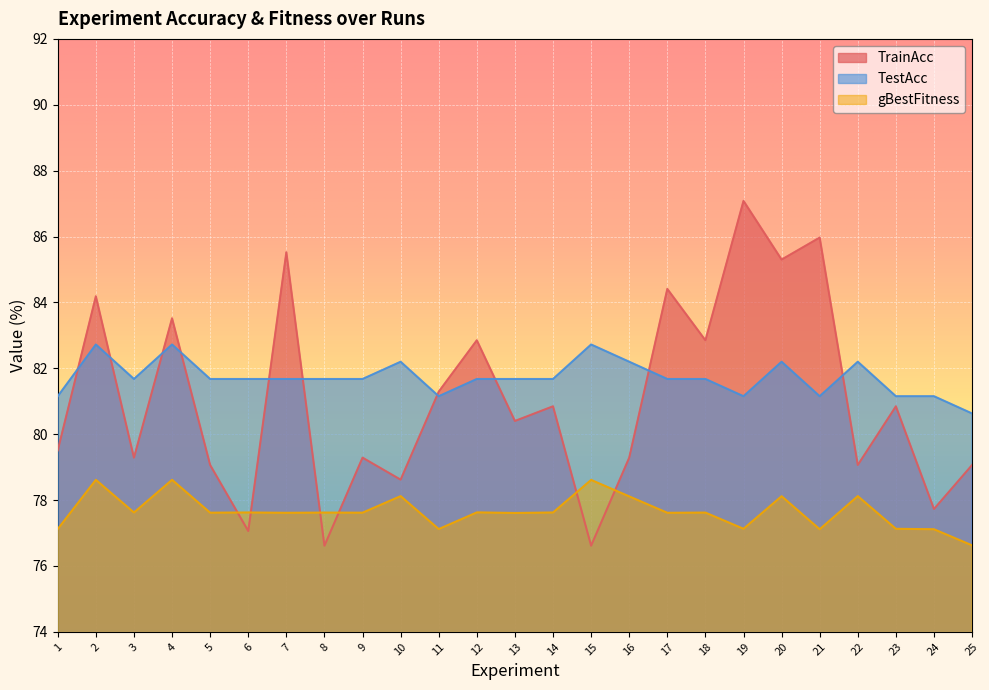

What is the lowest value of the gBestFitness series?

76.6